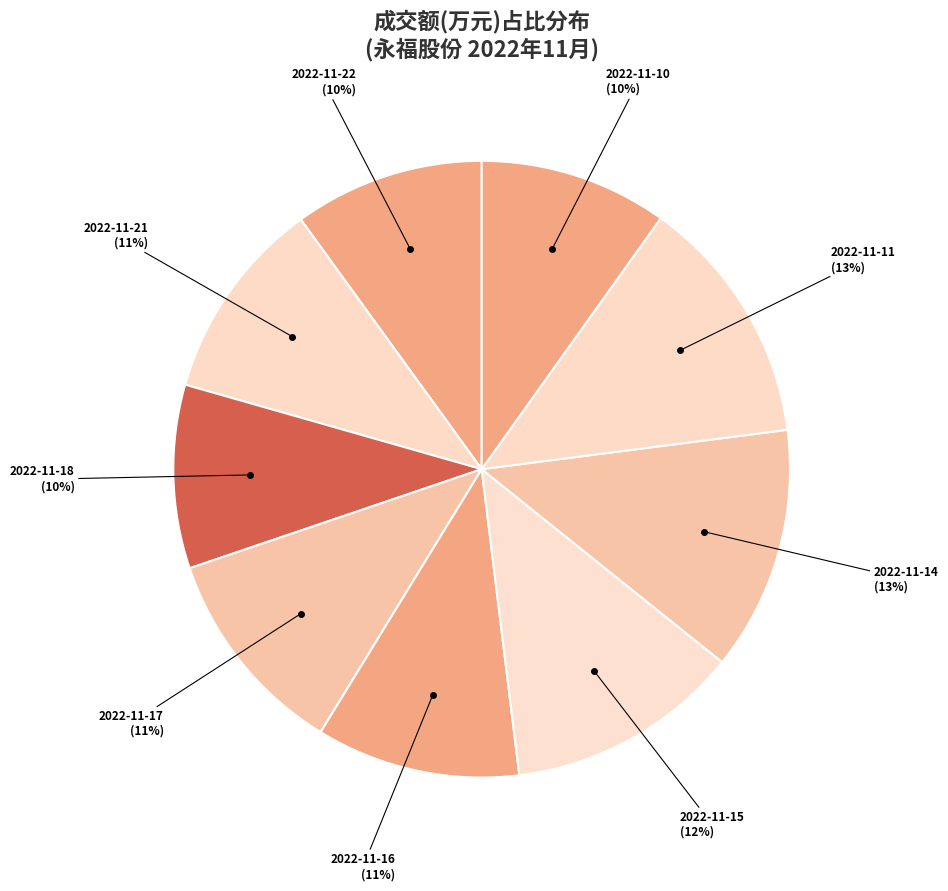

True or false: 2022-11-16 accounts for 18% of the total.

False